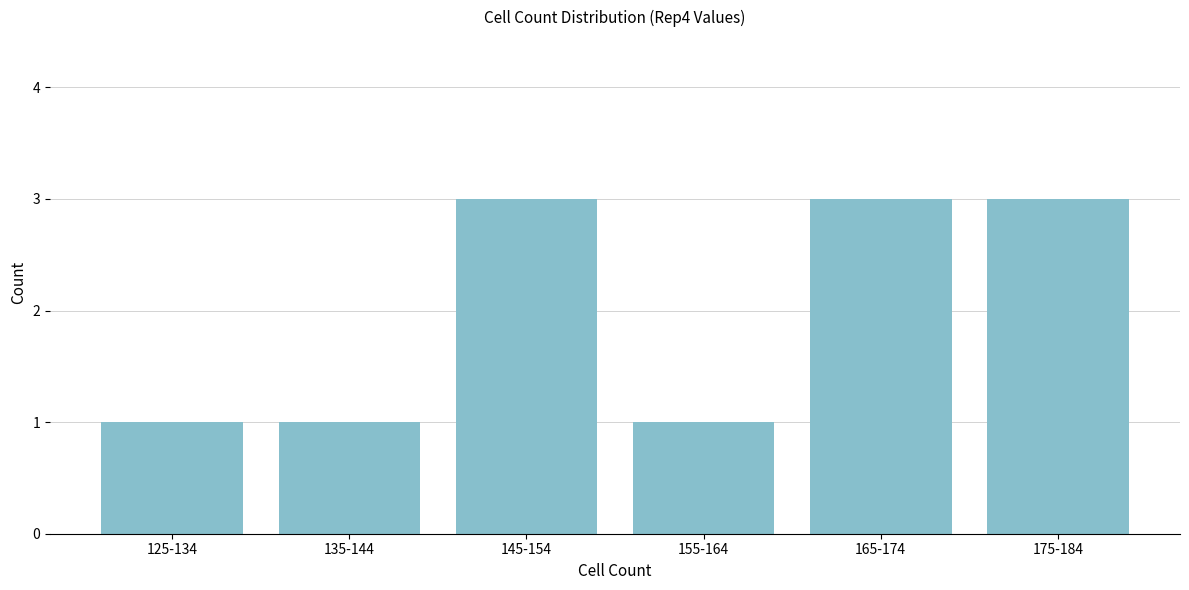

Reading left to right, extract all data points from this chart.

1	1	3	1	3	3